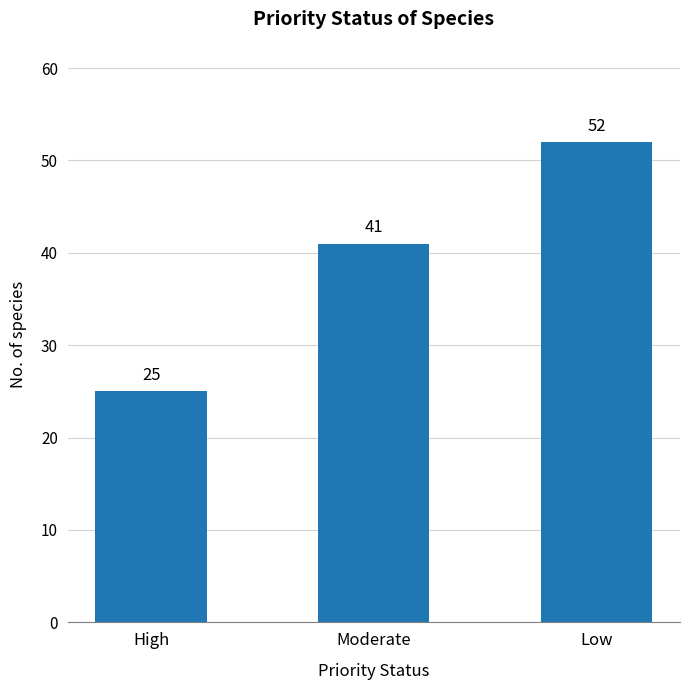

Which label corresponds to the largest value in the chart?

Low